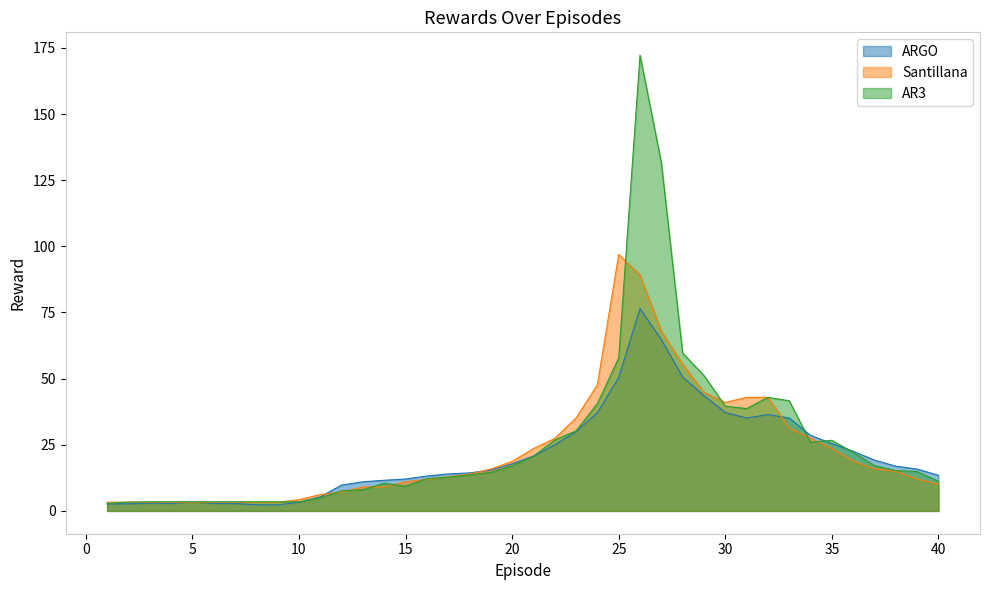

How many data points in Santillana are less than 14?

20